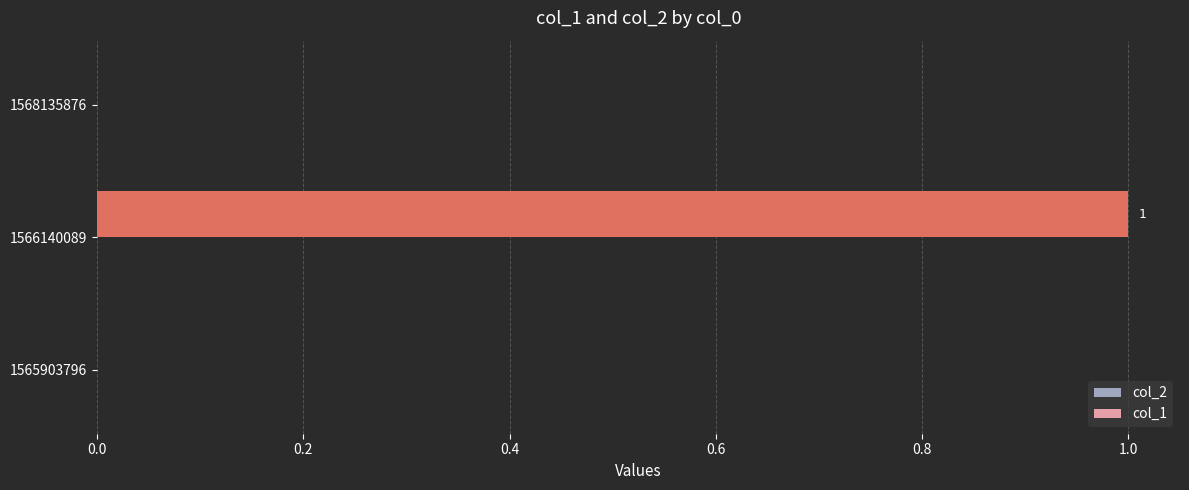

The chart shows a value of 1 at 1568135876. True or false?

False